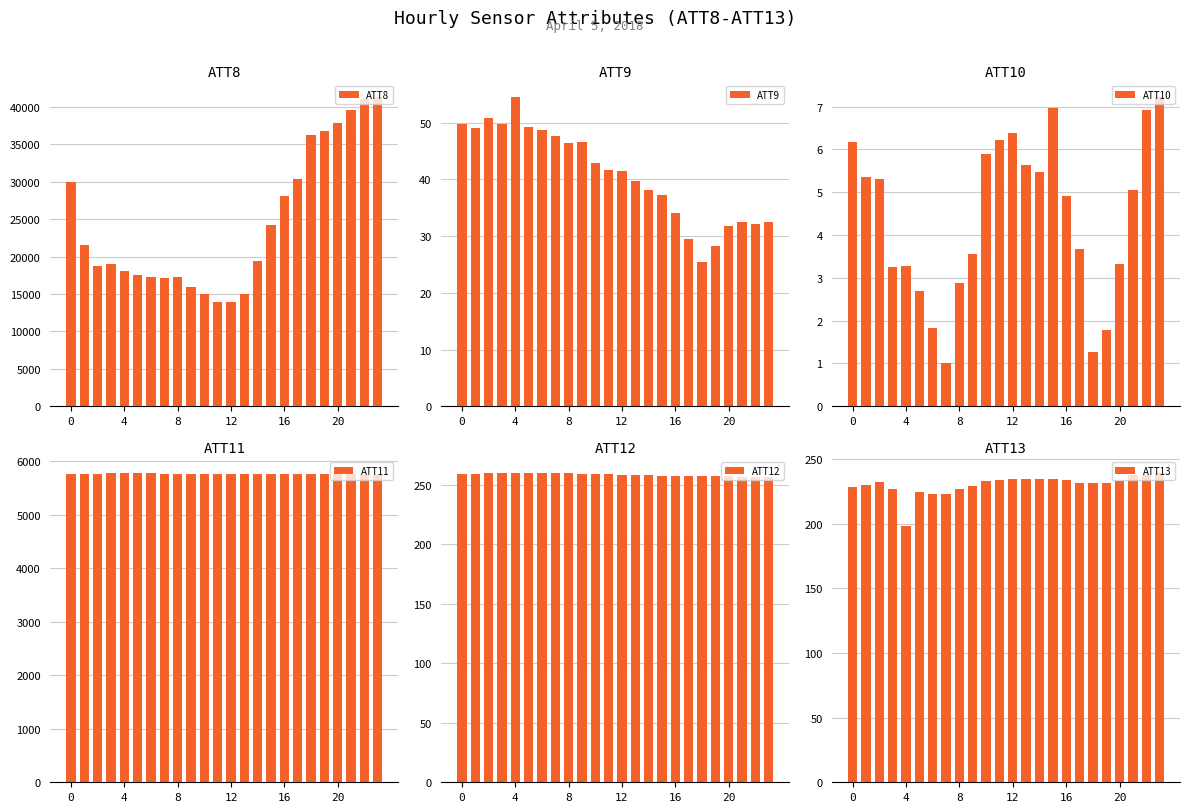

What is the average value of the ATT9 series?

40.8